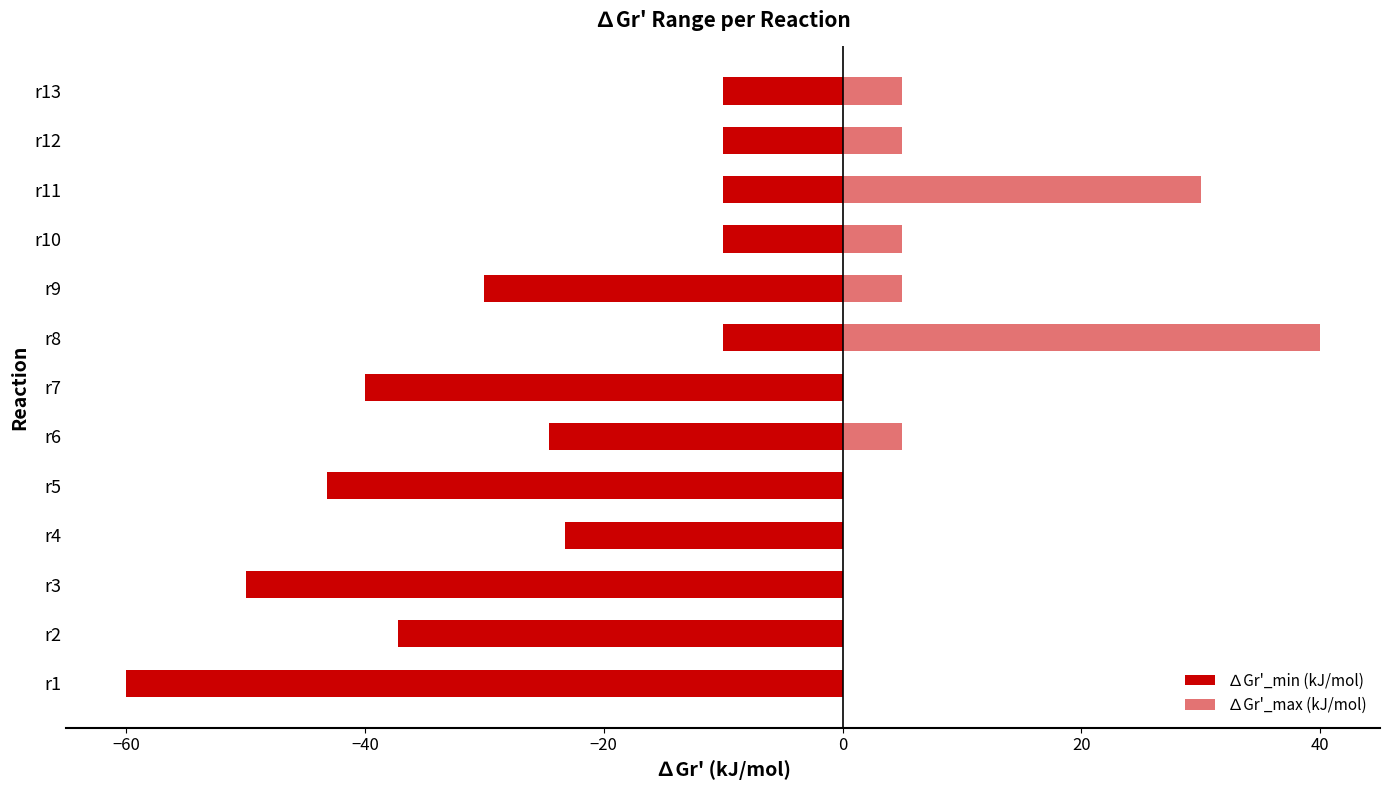

What are all the series names shown in the legend?

∆Gr'_min (kJ/mol), ∆Gr'_max (kJ/mol)